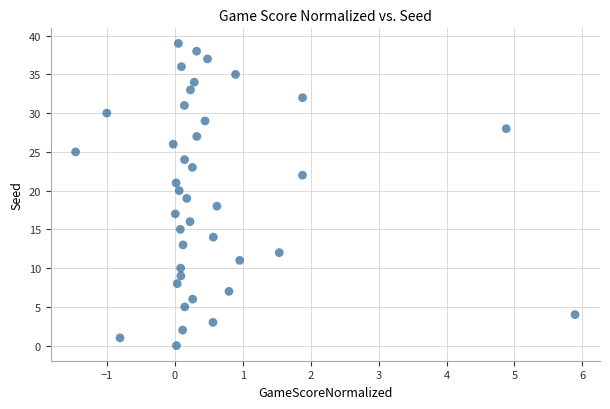

What is the range of Y values (max minus min)?

39